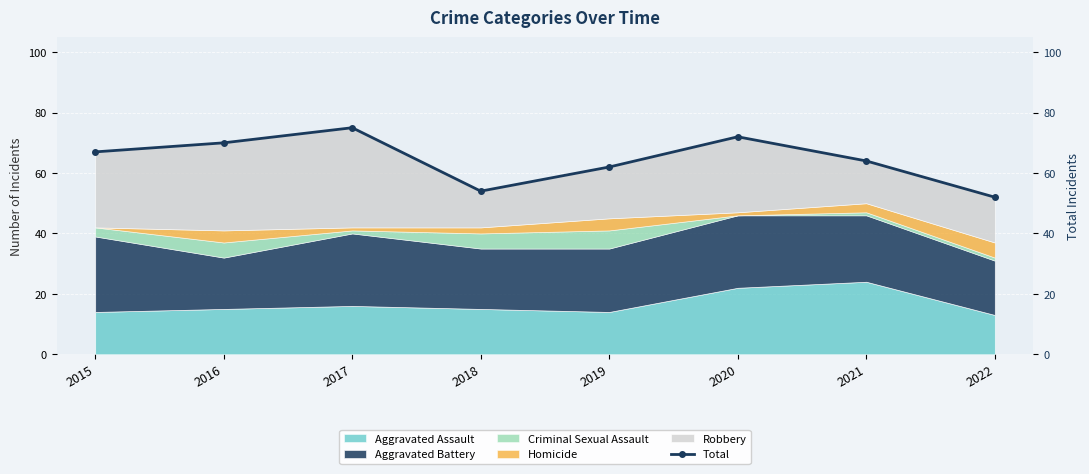

How many lines are shown in the chart?

1